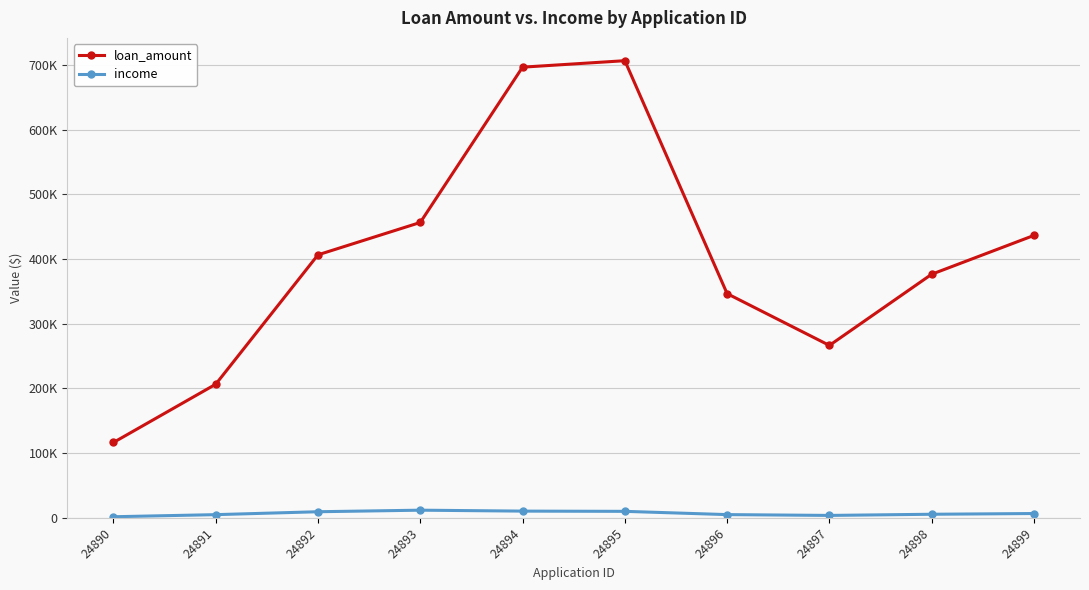

List the series in order of their overall mean, highest first.

loan_amount, income